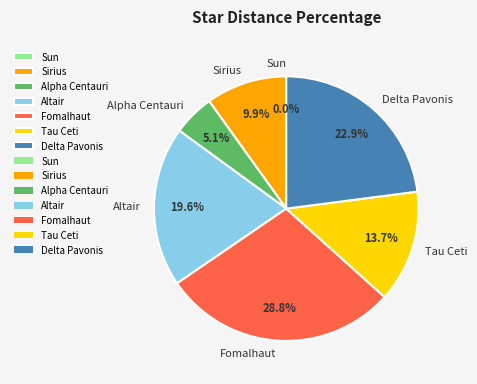

To the nearest percent, what is the average slice percentage?

14%